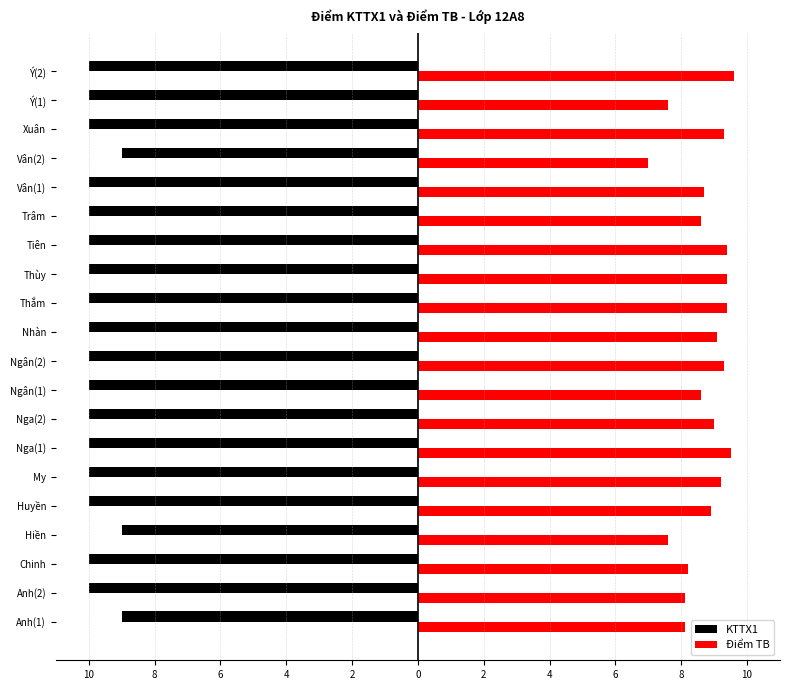

Reading right to left, extract all data points from this chart.

KTTX1: -10.0	-10.0	-10.0	-9.0	-10.0	-10.0	-10.0	-10.0	-10.0	-10.0	-10.0	-10.0	-10.0	-10.0	-10.0	-10.0	-9.0	-10.0	-10.0	-9.0
Điểm TB: 9.6	7.6	9.3	7.0	8.7	8.6	9.4	9.4	9.4	9.1	9.3	8.6	9.0	9.5	9.2	8.9	7.6	8.2	8.1	8.1